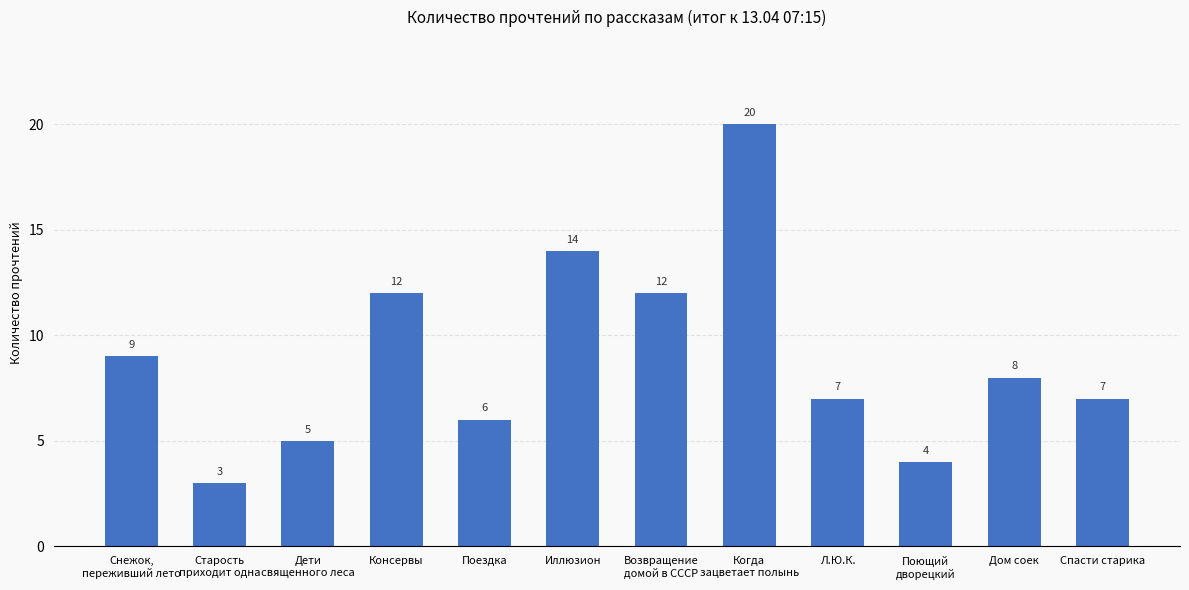

Approximately how many times larger is the value at Поездка compared to Л.Ю.К.?

0.9